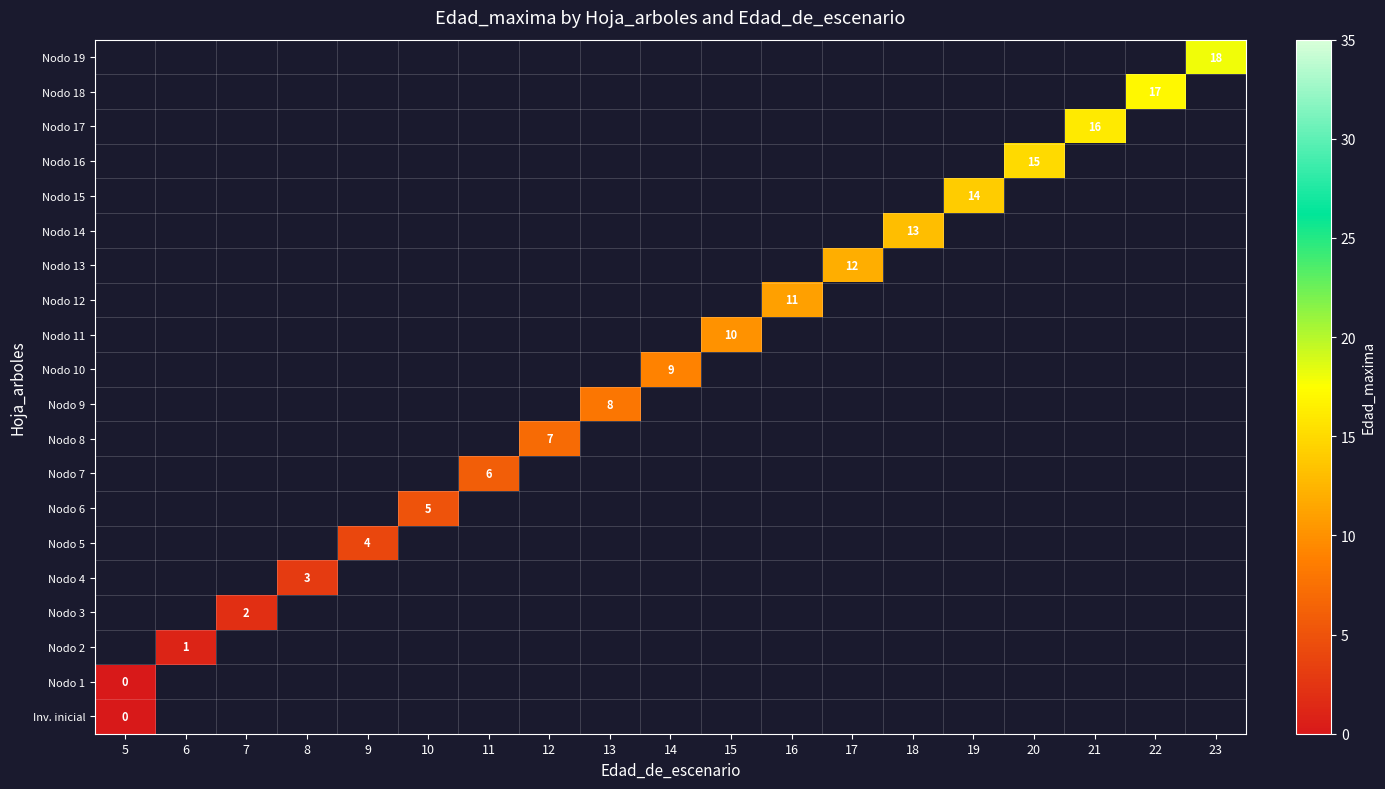

What is the greatest value displayed?

18.0